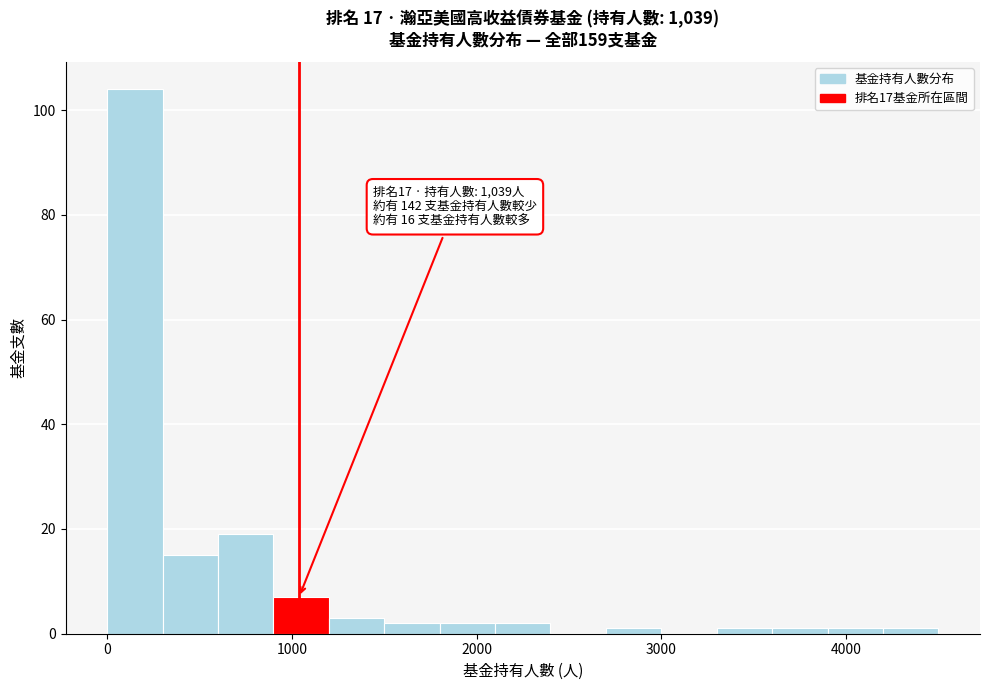

Around what value on the x-axis is the tallest bar? Give the approximate position of its centre, as read against the axis.

200